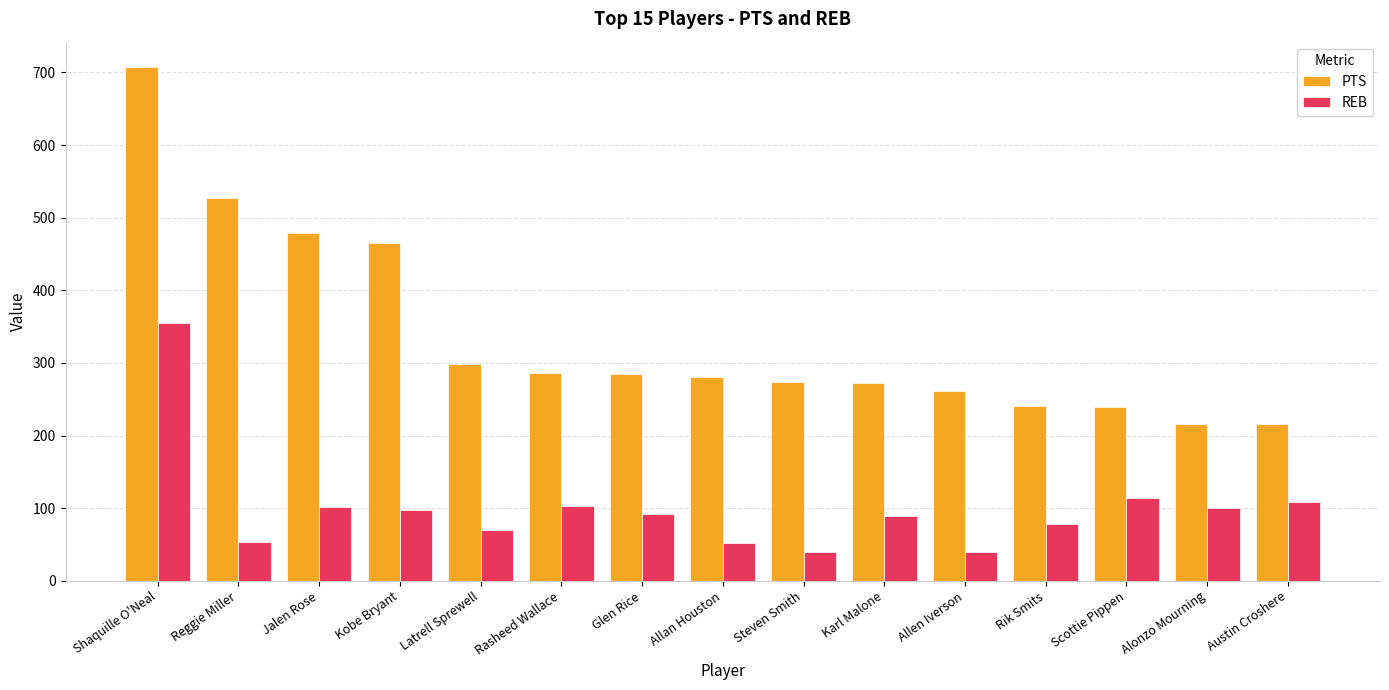

What is the difference between the PTS values at Jalen Rose and Reggie Miller?

48